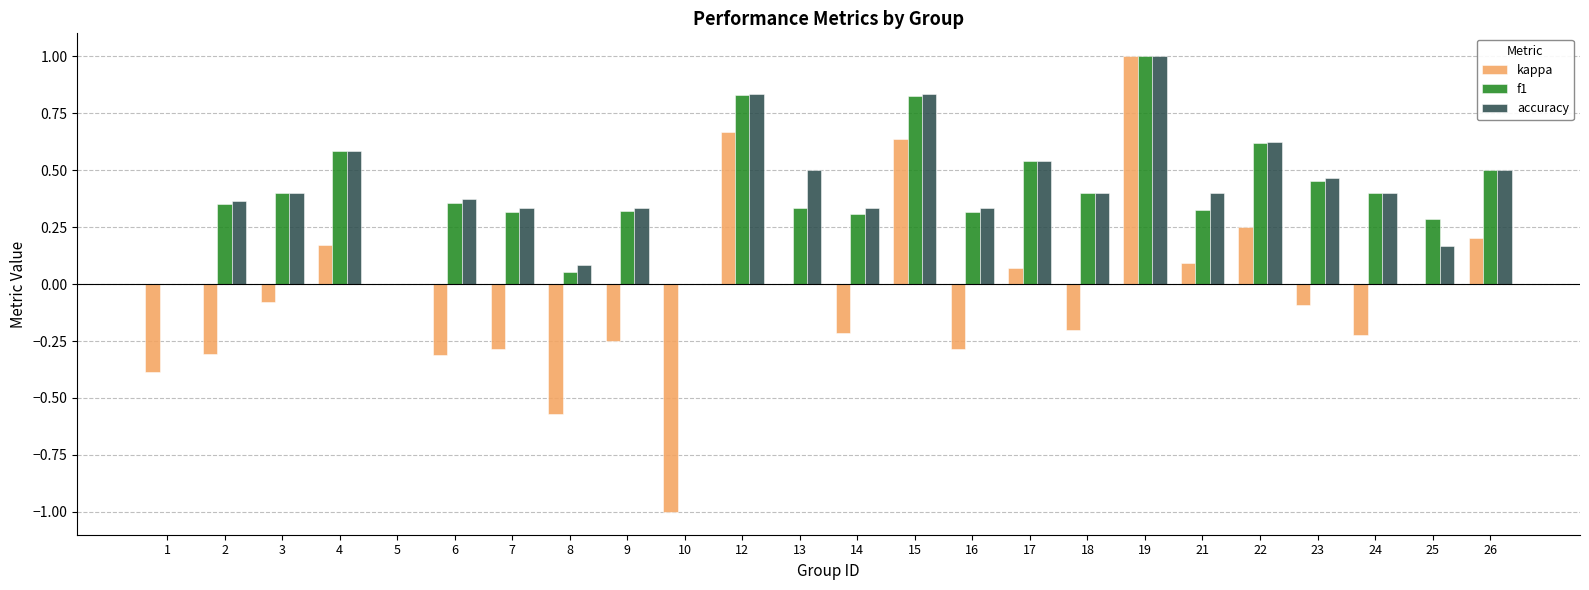

What is the maximum value shown in the chart?

1.0